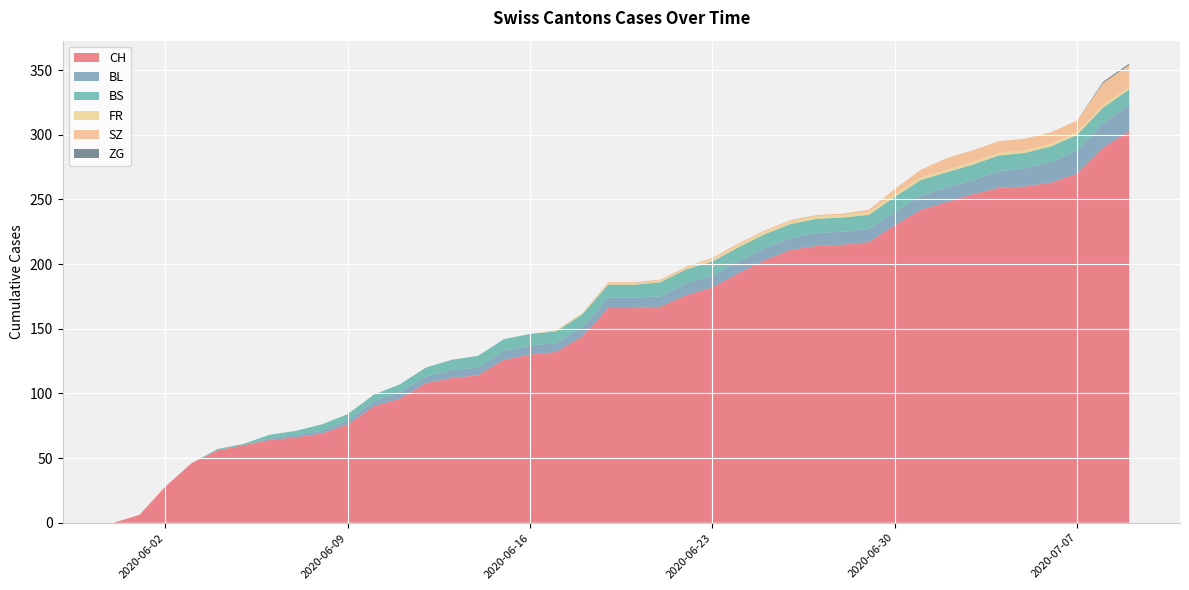

Reading right to left, list all the values displayed in this chart.

CH: 303	290	270	263	260	259	254	248	242	230	217	215	214	211	203	193	182	176	167	166	166	144	132	130	126	114	112	108	96	90	76	69	66	64	60	56	46	28	6	0
BL: 20	19	18	16	14	13	11	11	11	10	10	10	10	9	9	9	9	9	8	8	8	7	7	7	7	6	6	5	5	4	3	2	2	1	0	0	0	0	0	0
BS: 12	12	12	12	12	12	12	12	12	12	11	11	11	11	11	11	11	11	11	10	10	10	9	9	9	9	8	7	6	5	5	5	3	3	1	1	0	0	0	0
FR: 2	2	2	2	2	2	2	2	2	2	2	2	2	2	2	2	2	1	1	1	1	1	1	0	0	0	0	0	0	0	0	0	0	0	0	0	0	0	0	0
SZ: 17	17	9	9	9	9	9	9	6	4	2	1	1	1	1	1	1	1	1	1	1	0	0	0	0	0	0	0	0	0	0	0	0	0	0	0	0	0	0	0
ZG: 1	1	0	0	0	0	0	0	0	0	0	0	0	0	0	0	0	0	0	0	0	0	0	0	0	0	0	0	0	0	0	0	0	0	0	0	0	0	0	0